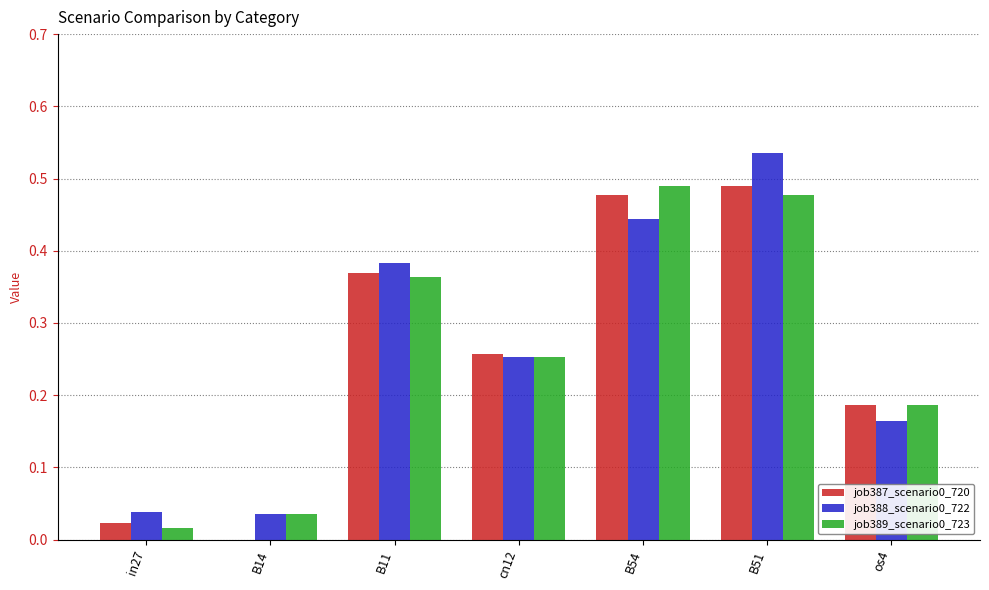

What is the sum of the job389_scenario0_723 values at B11 and cn12?

0.6